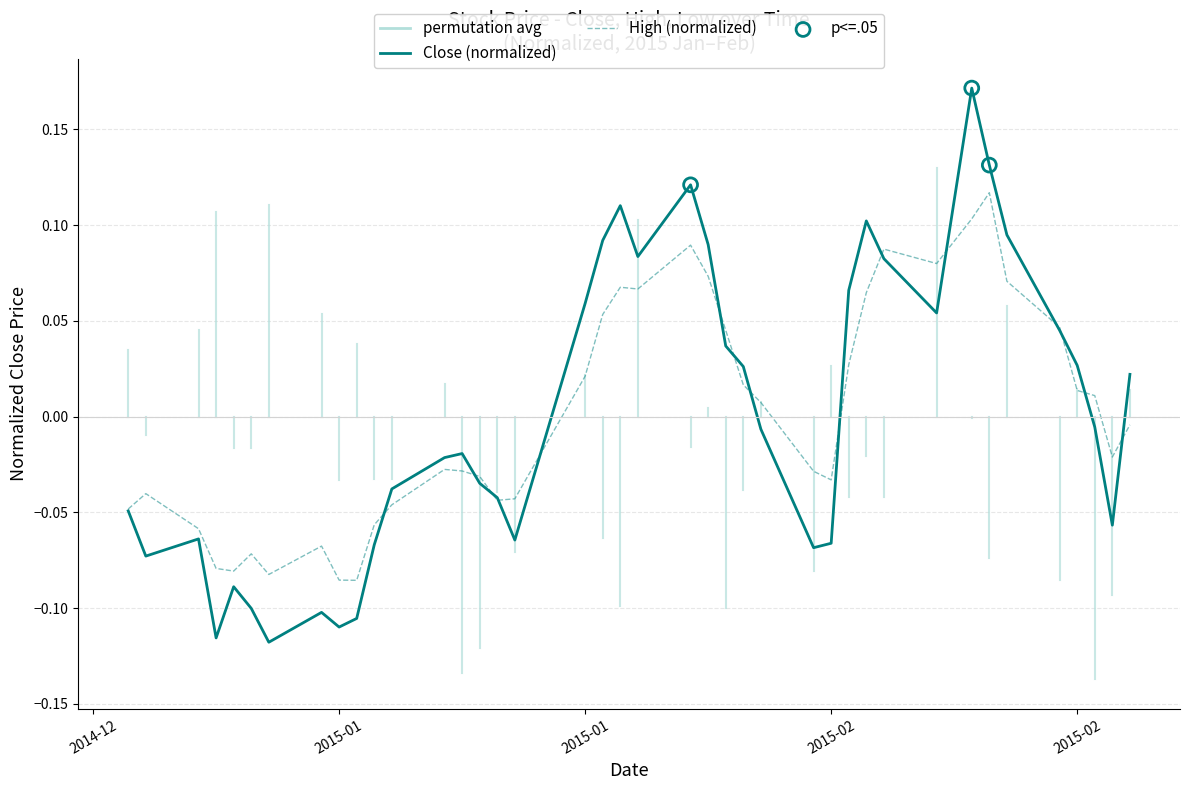

Which series has the largest range (max minus min)?

Close (normalized)